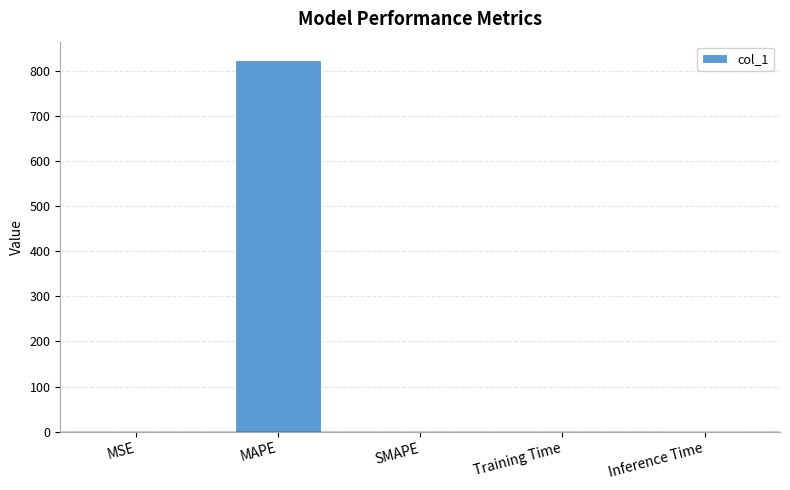

What is the greatest value displayed?

822.8